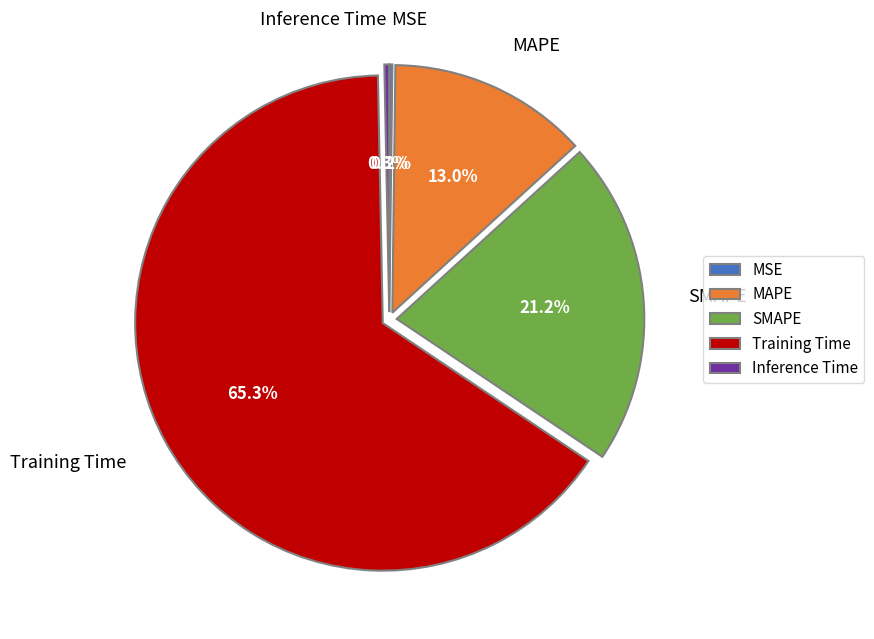

Between MAPE and SMAPE, which is larger?

SMAPE